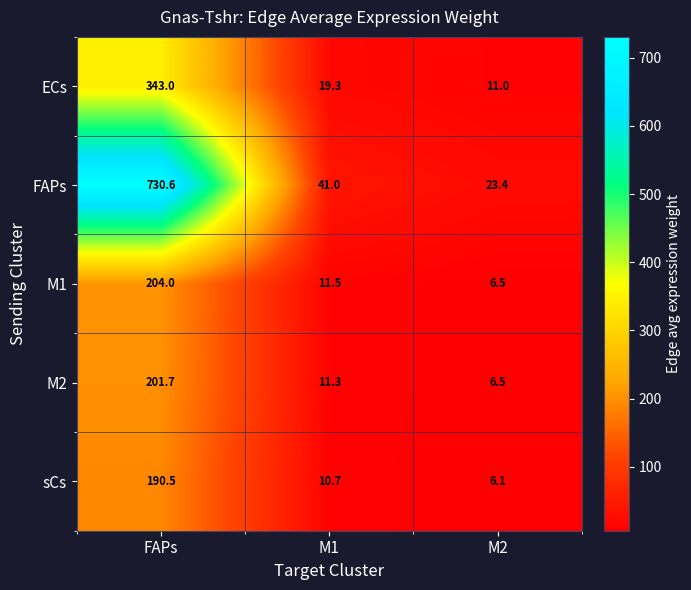

What is the spread (max minus min) of values at FAPs?

540.1